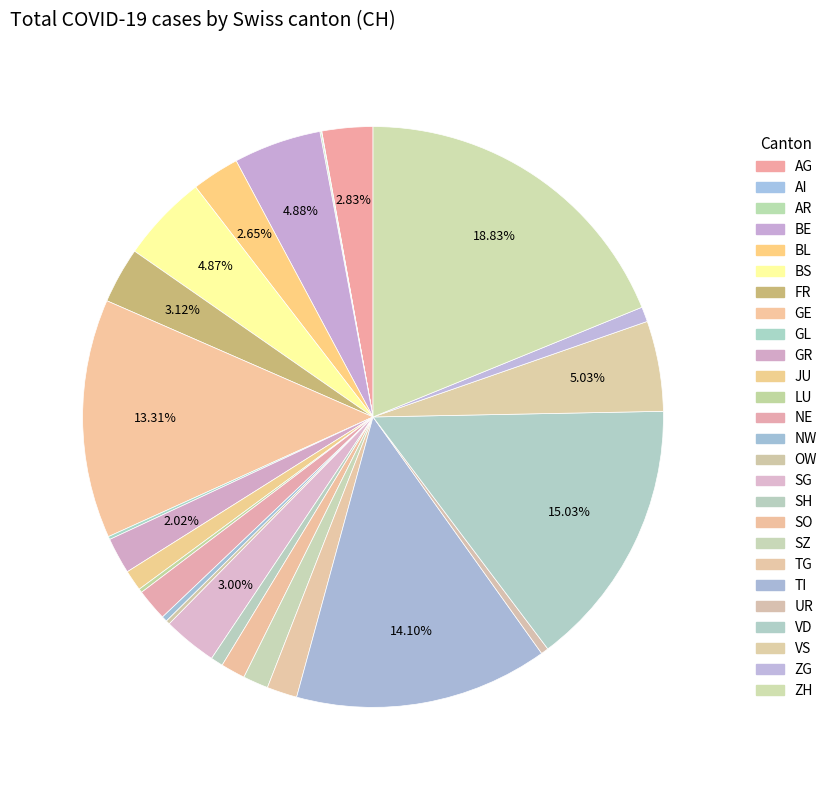

Is there any slice that represents more than half of the pie?

No